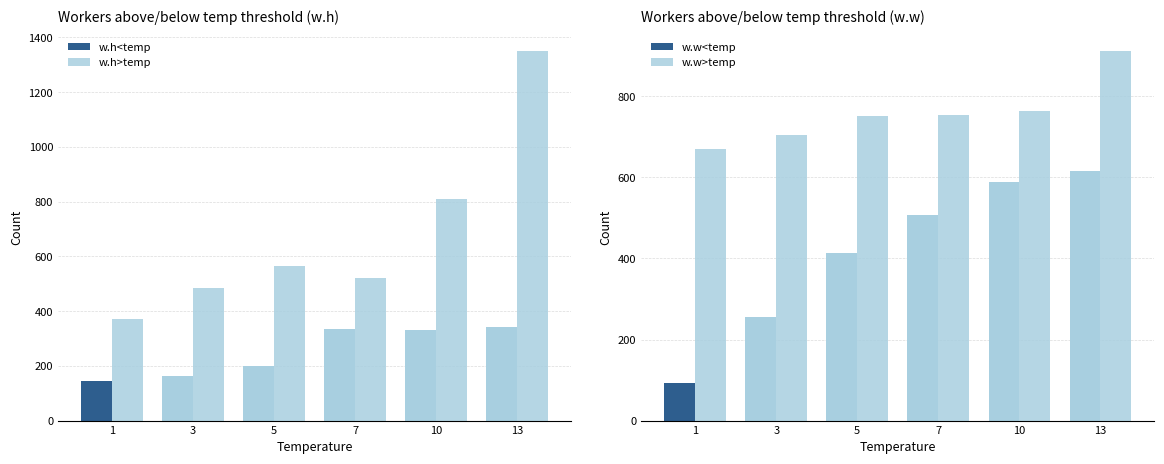

What is the value of the w.w<temp bar at the 4th from the left?

506